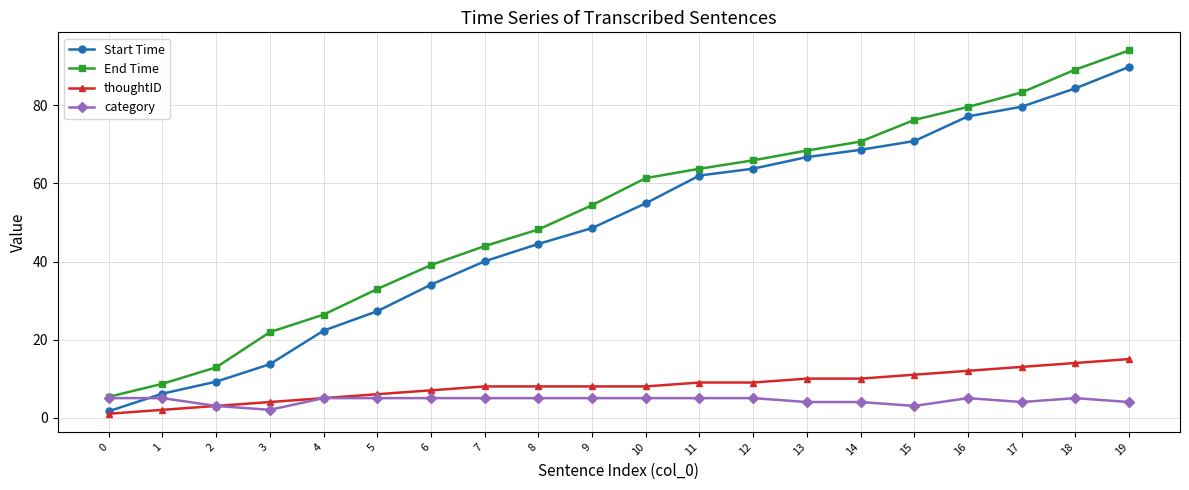

True or false: thoughtID and End Time cross at least once.

False